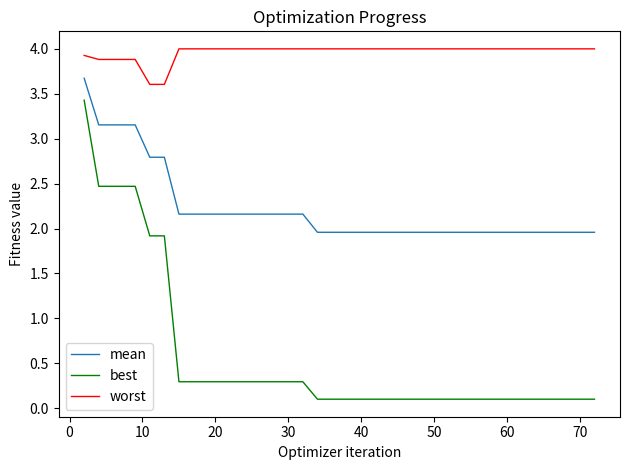

What are all the series names shown in the legend?

mean, best, worst